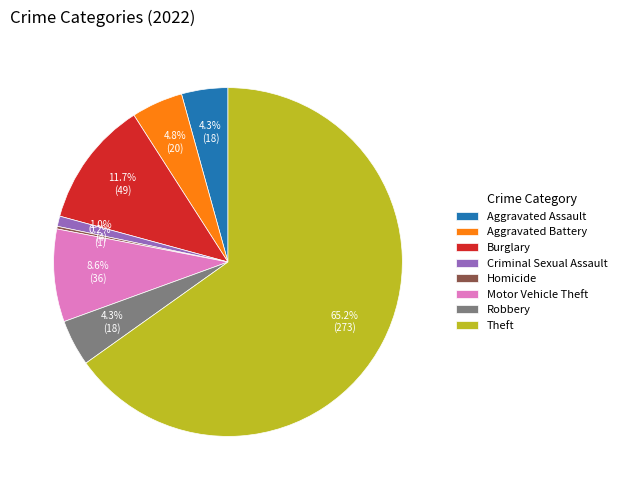

Approximately how many times larger is the value at Theft compared to Robbery?

15.2